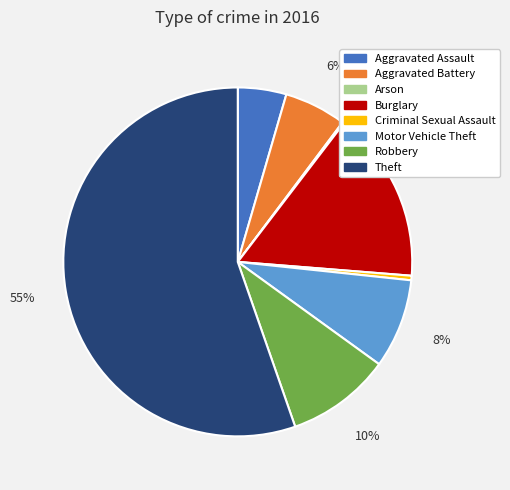

What is the largest slice in the pie chart?

Theft